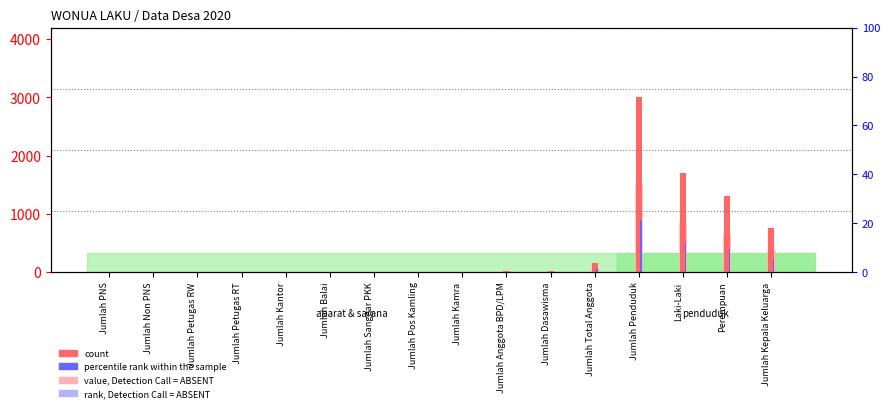

Which series has the widest spread of values?

count